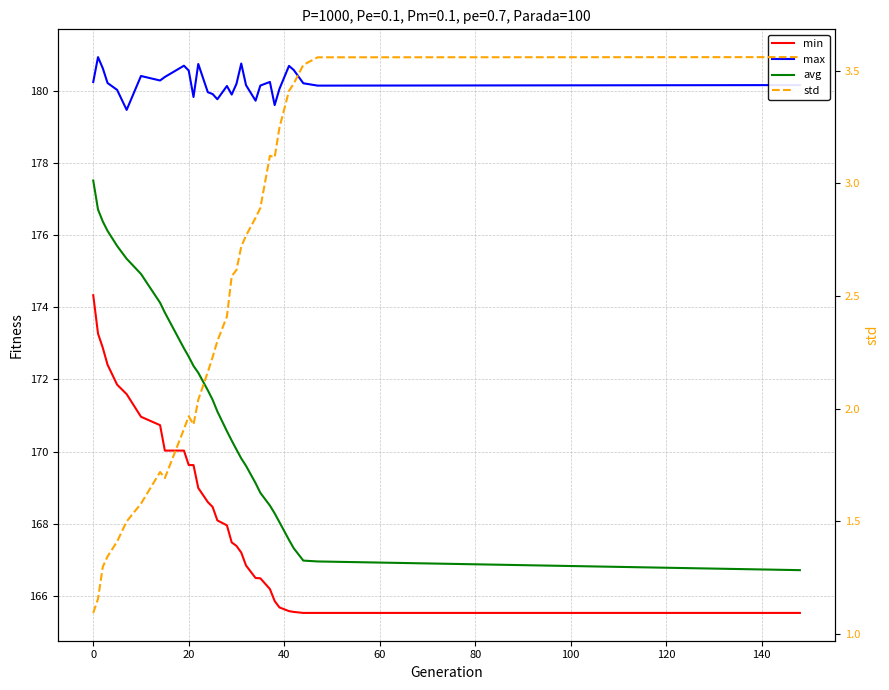

True or false: avg and std intersect in this chart.

False